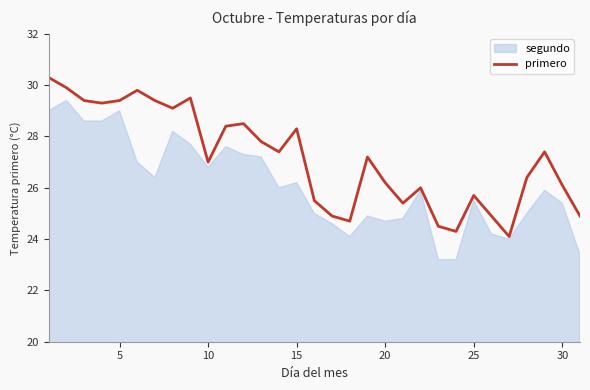

What is the lowest value of the primero series?

24.1